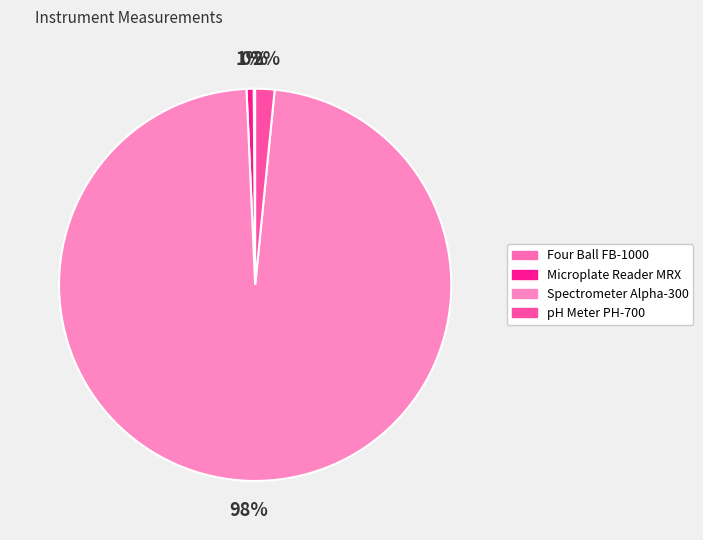

Which category accounts for the majority?

Spectrometer Alpha-300